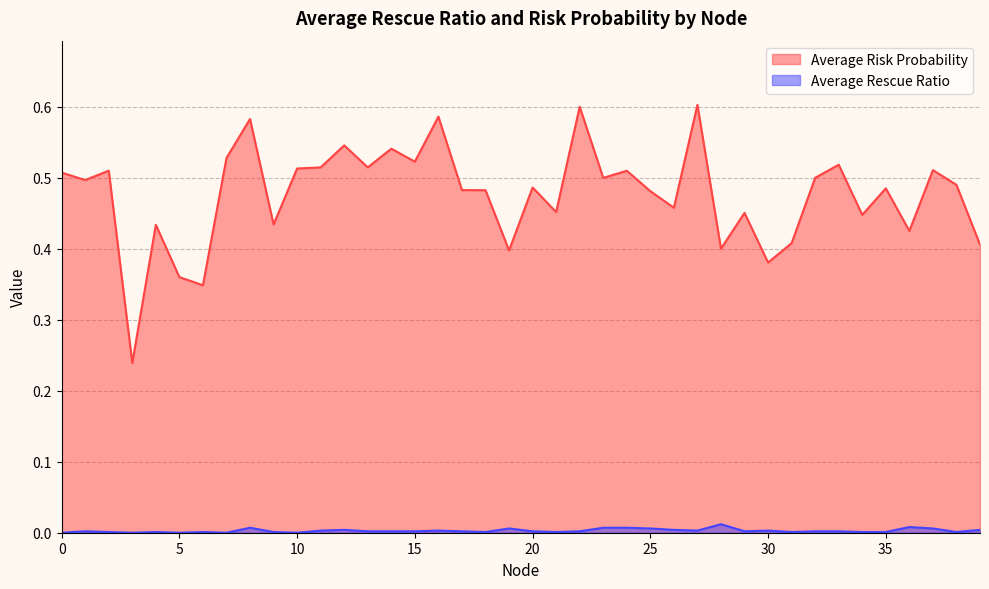

What is the difference between the maximum and minimum values in the Average Risk Probability series?

0.4